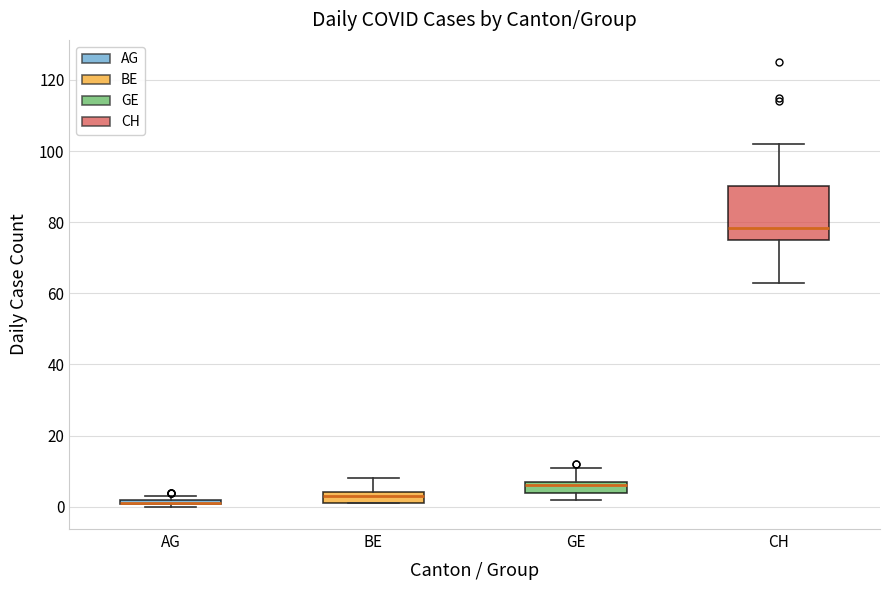

Comparing the boxes themselves (not the whiskers), which one is the tallest?

CH